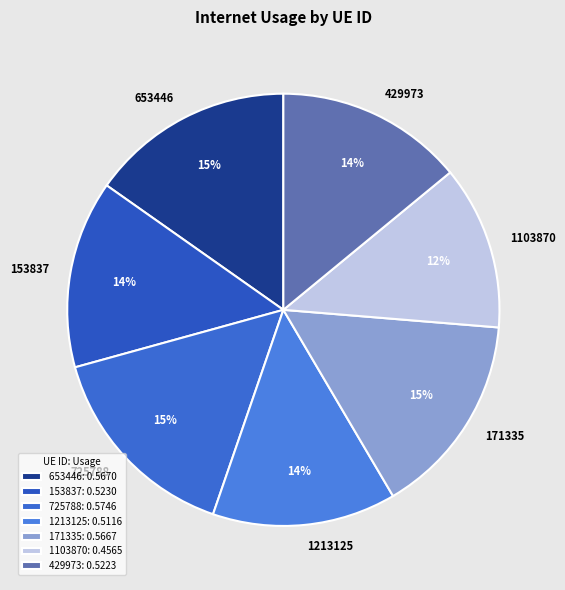

Is there any slice that represents more than half of the pie?

No